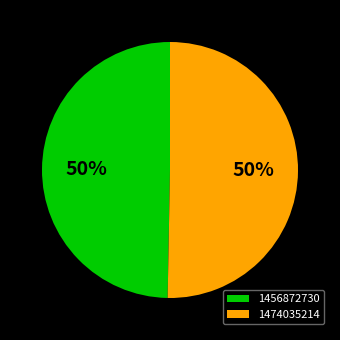

The 1474035214 slice represents 39% of the pie. True or false?

False